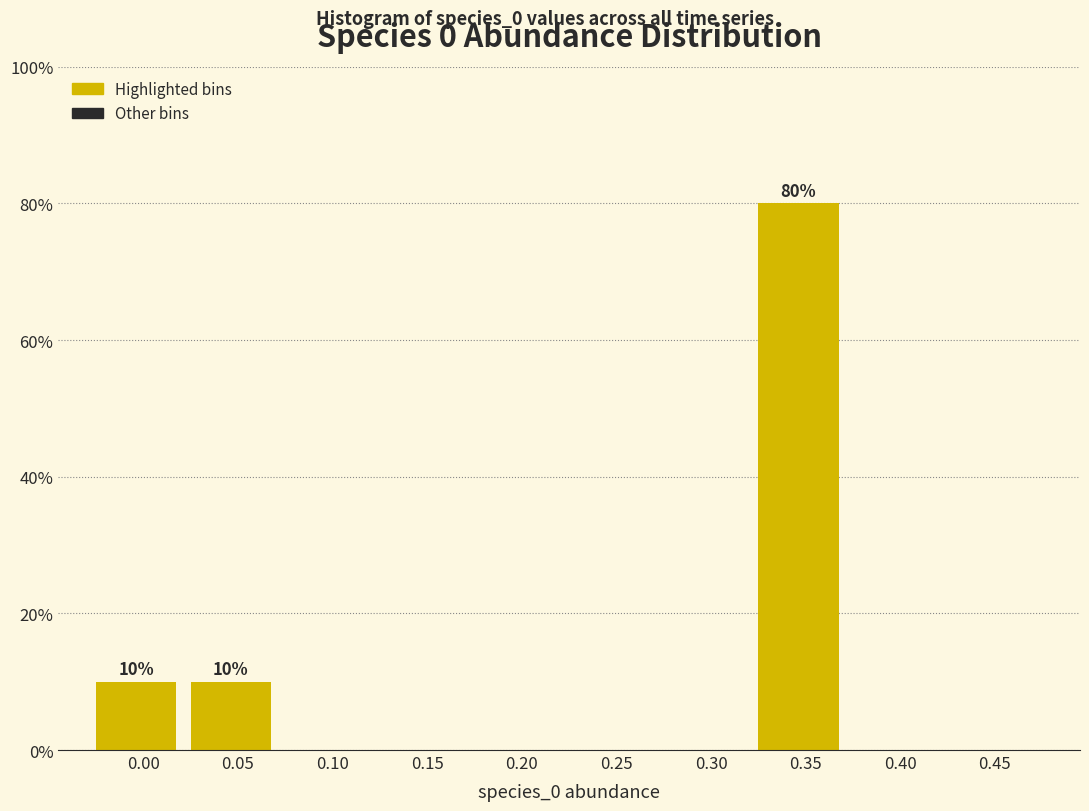

What is the sum of all values?

100